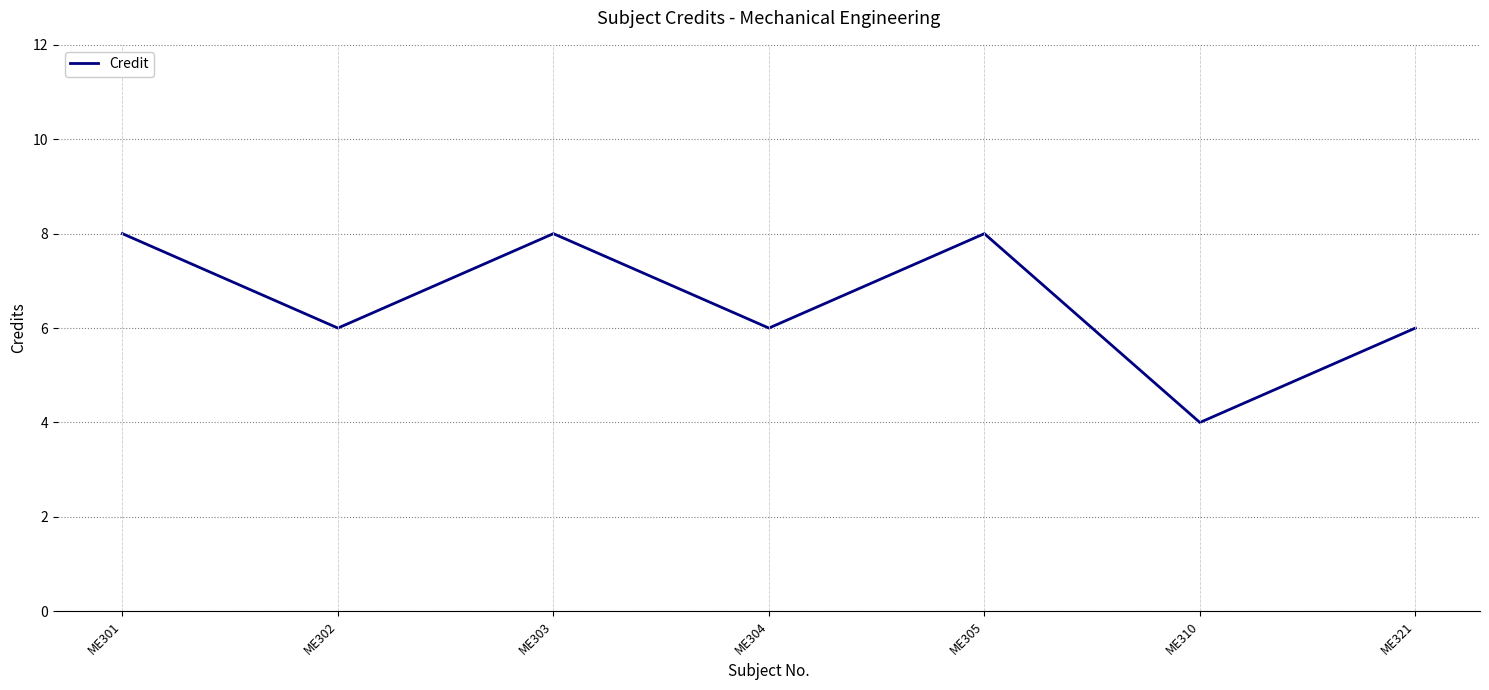

Reading left to right, list all the values displayed in this chart.

8	6	8	6	8	4	6